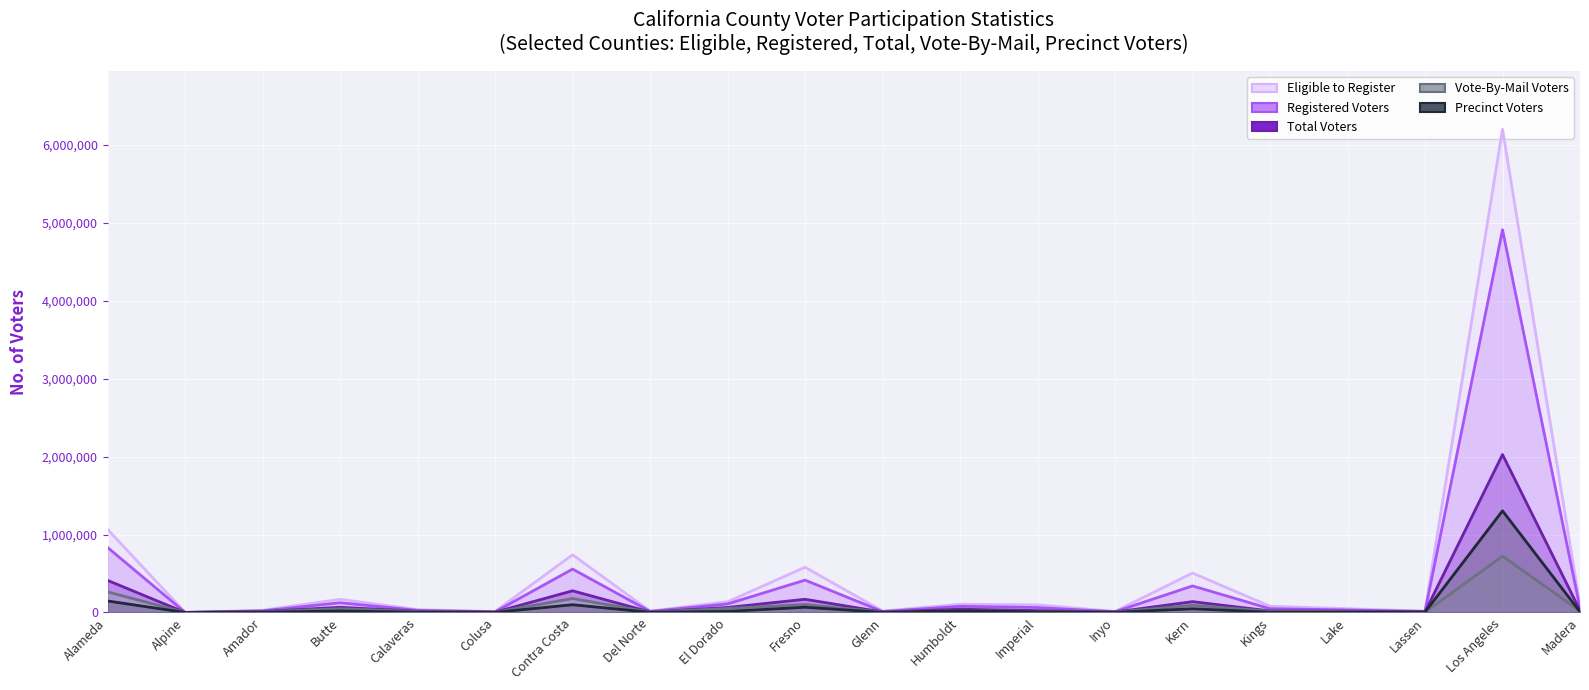

What value does the Total Voters series have at Lassen, to the nearest 10?

7180